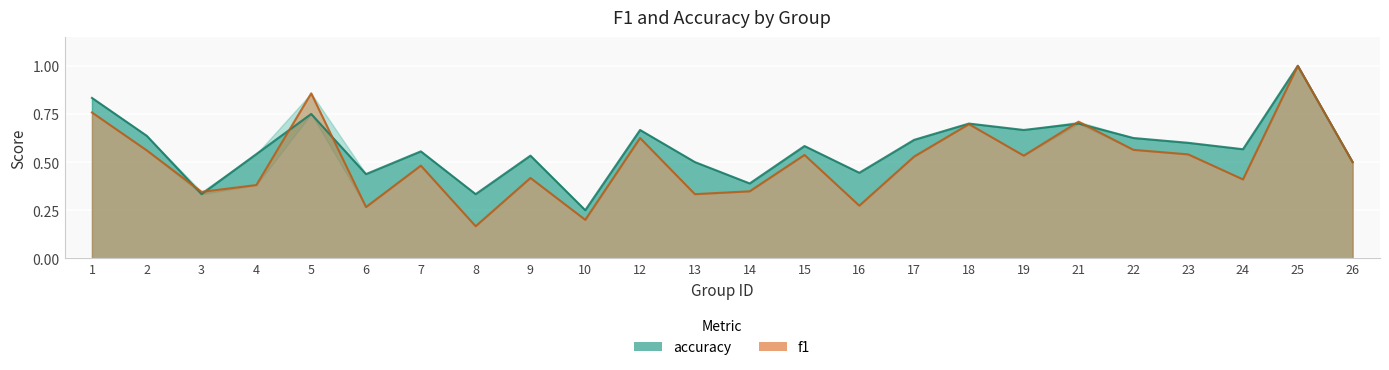

How many interior local peaks does the accuracy series have?

8